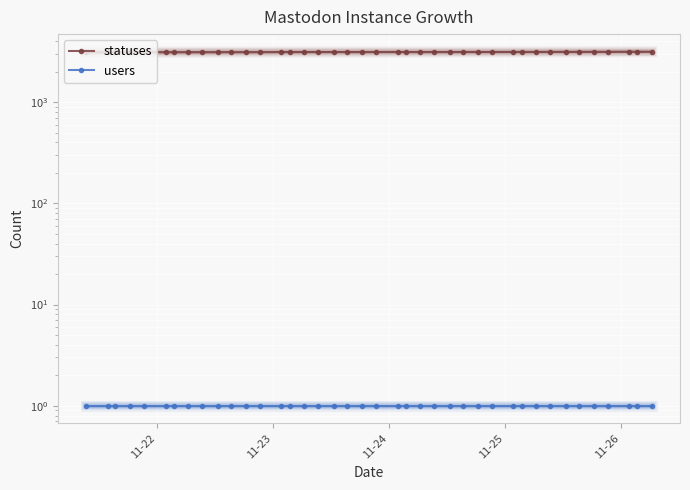

True or false: users and statuses intersect in this chart.

False